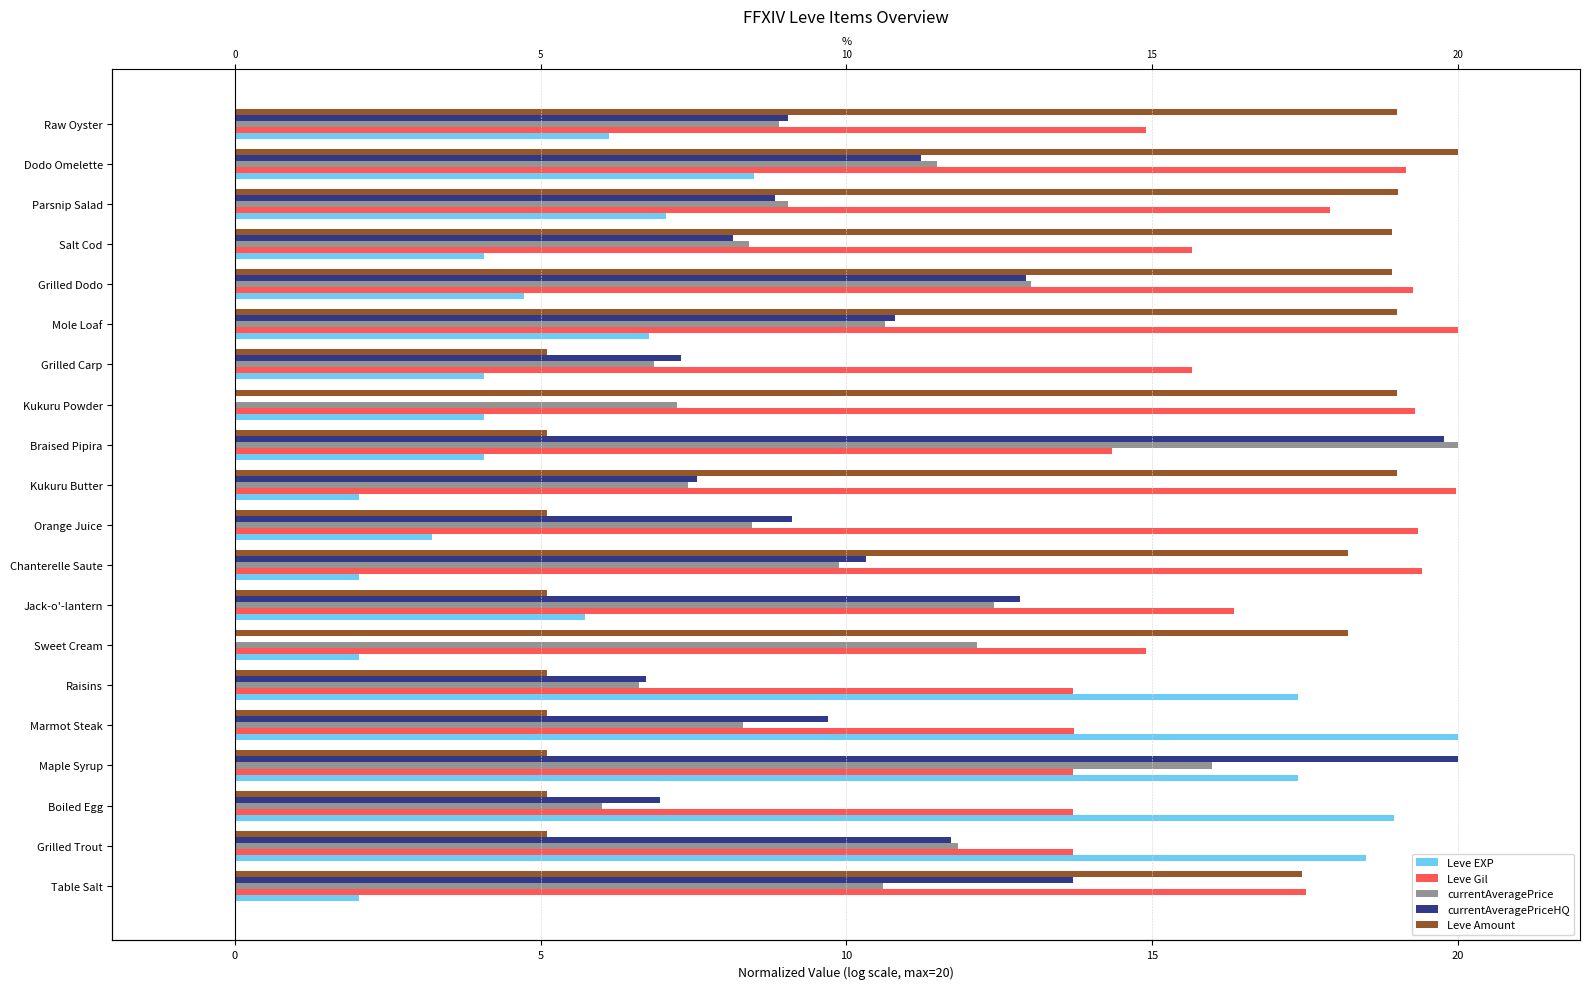

What is the greatest value displayed?

20.0